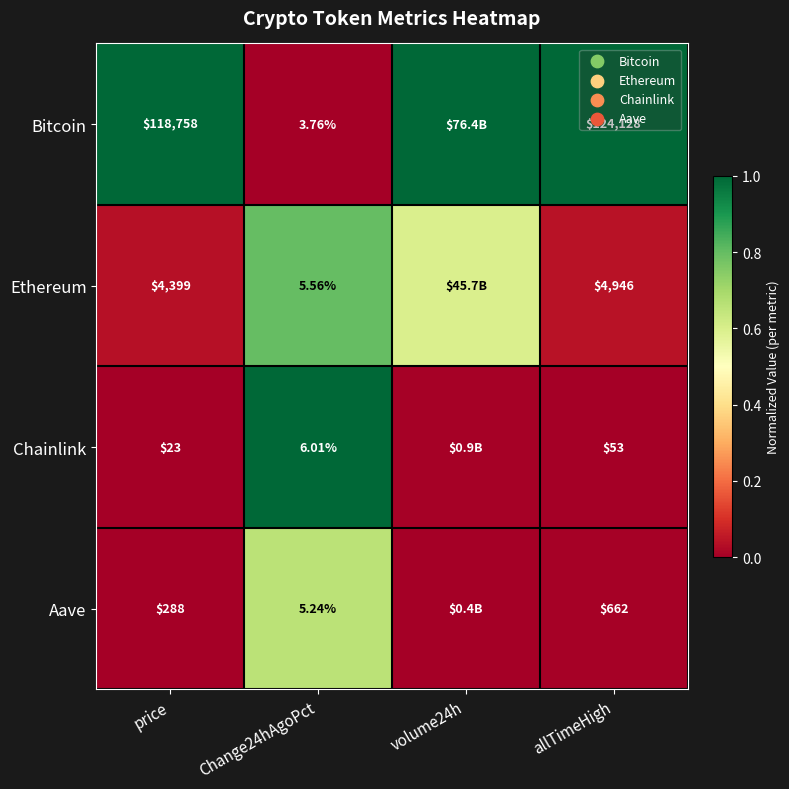

Between price and Change24hAgoPct, which series saw the biggest shift?

Bitcoin